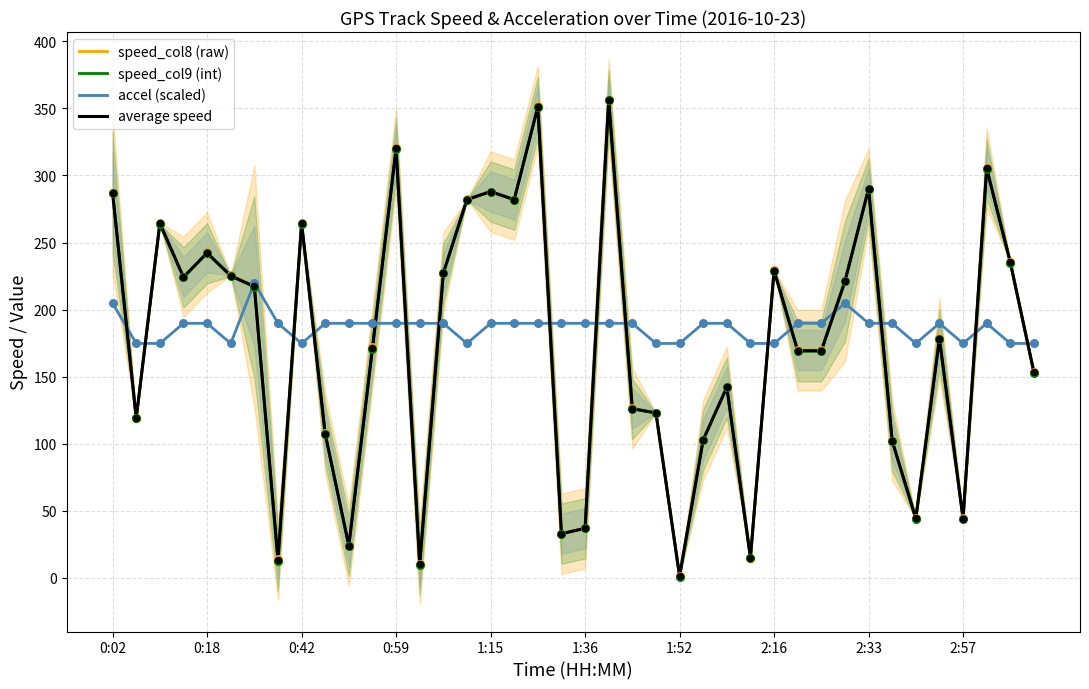

What is the total value across all series at 34?

308.0